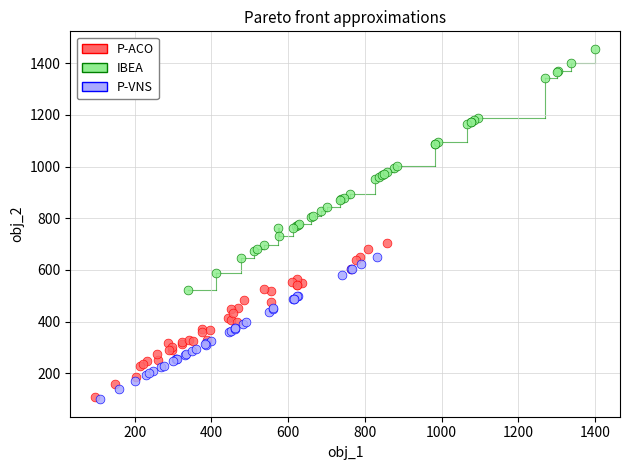

Which series contains the highest Y value?

IBEA